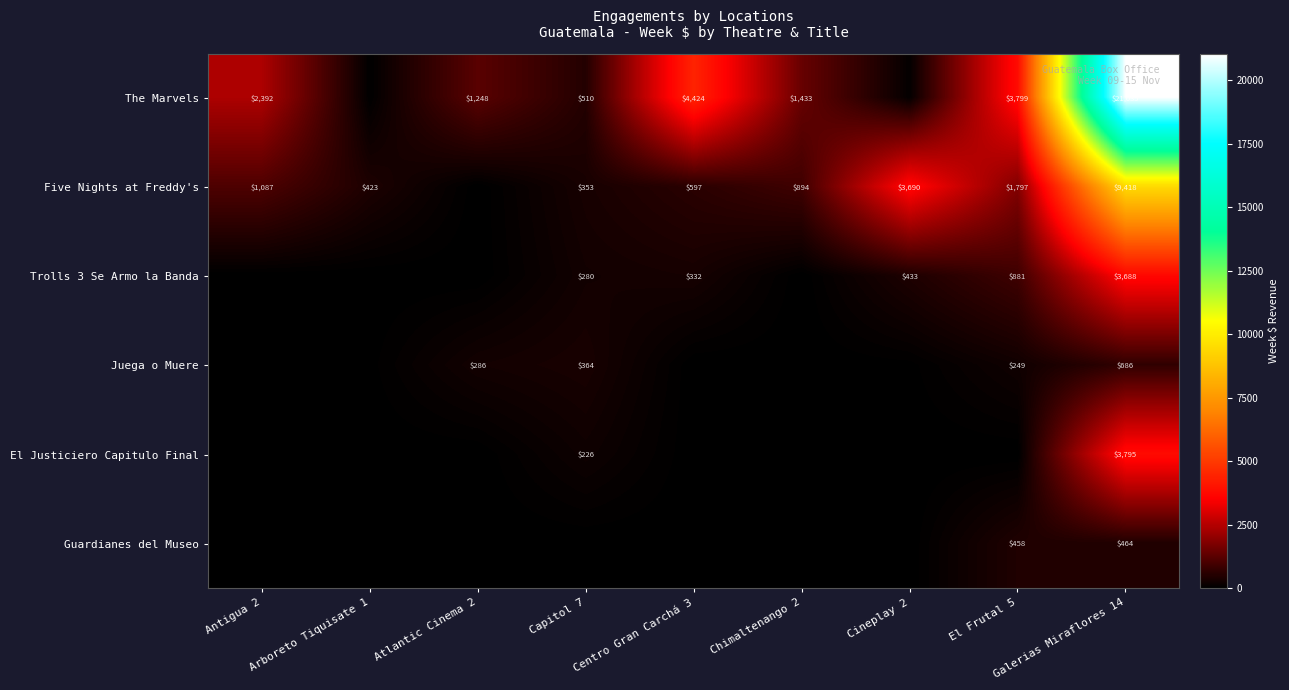

Rank the series at Galerias Miraflores 14 from lowest to highest value.

Guardianes del Museo, Juega o Muere, Trolls 3 Se Armo la Banda, El Justiciero Capitulo Final, Five Nights at Freddy's, The Marvels